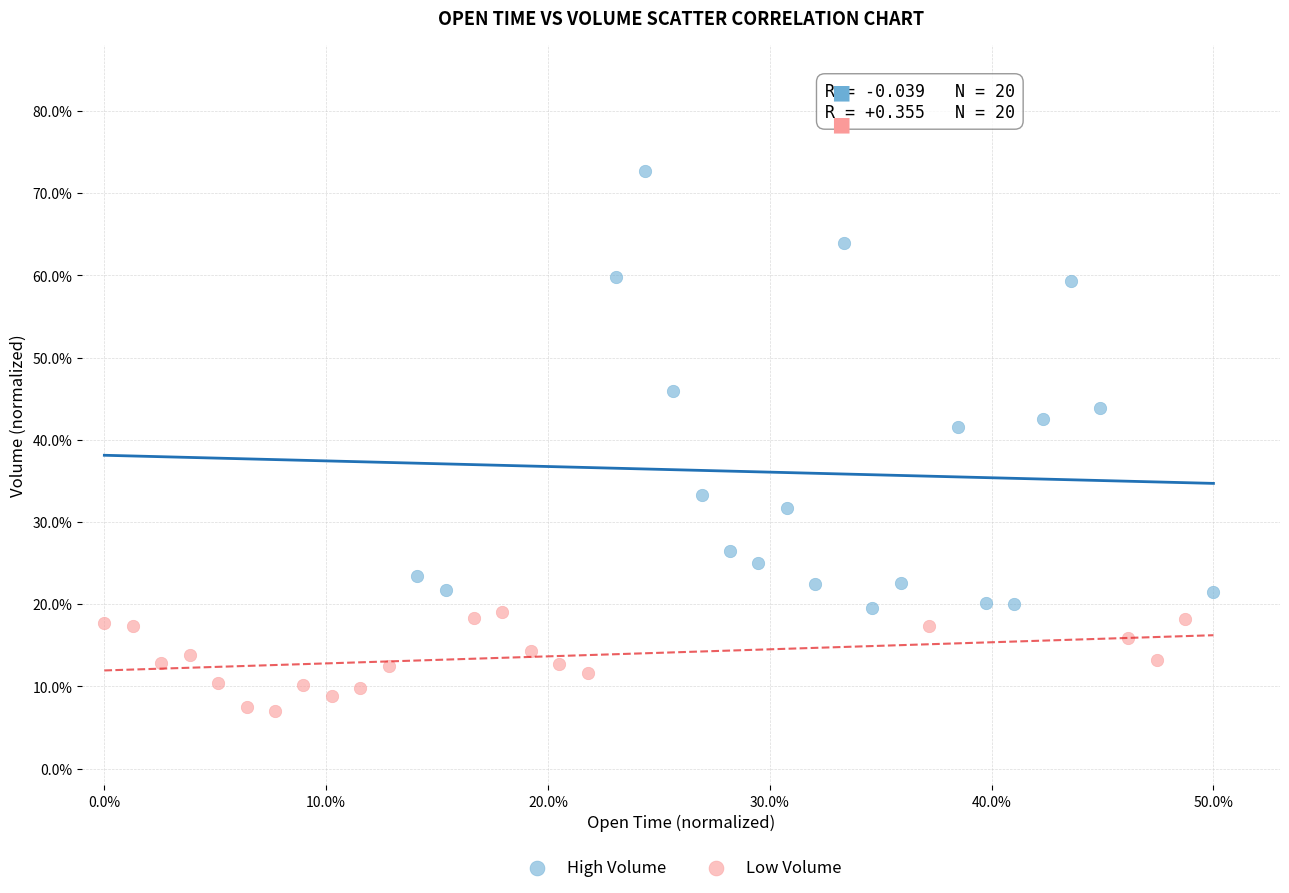

Which series has the largest Y range (max minus min)?

High Volume